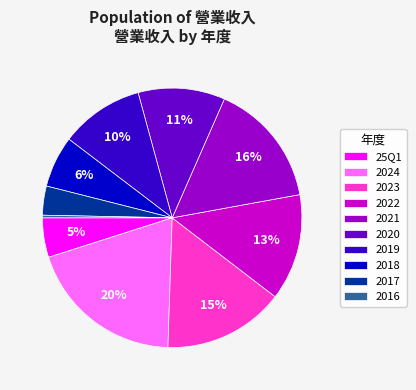

To the nearest percent, what percentage of the pie is 2020?

11%